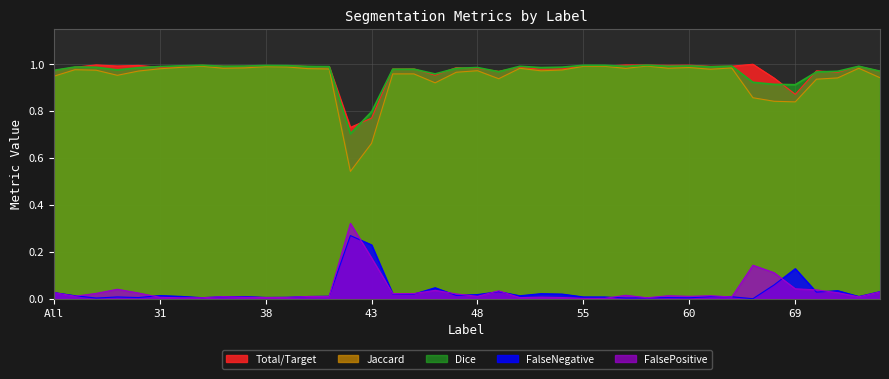

In Total/Target, how many points are higher than both neighbors (excluding endpoints)?

12